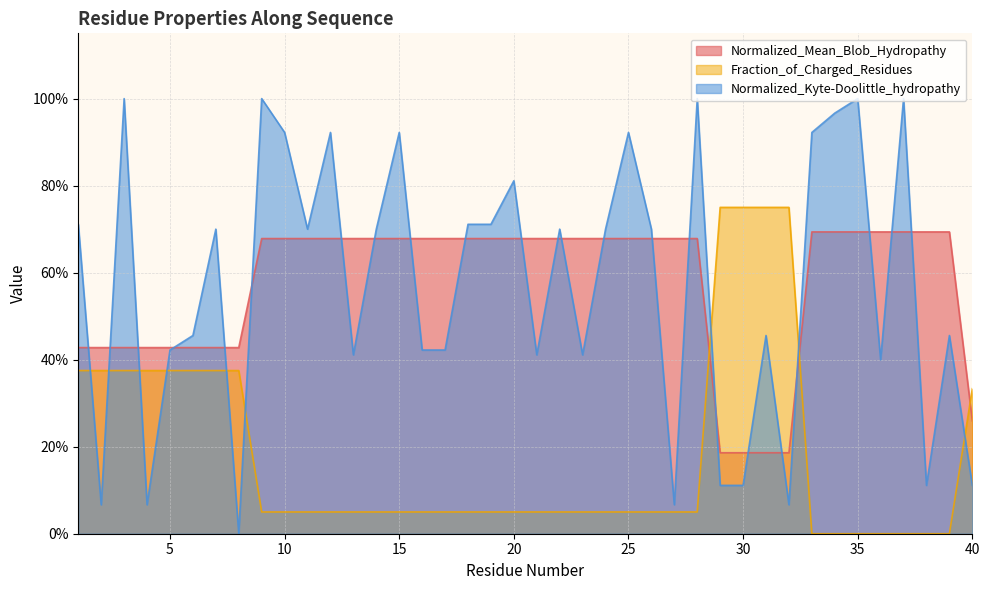

Count the number of data series in this chart.

3